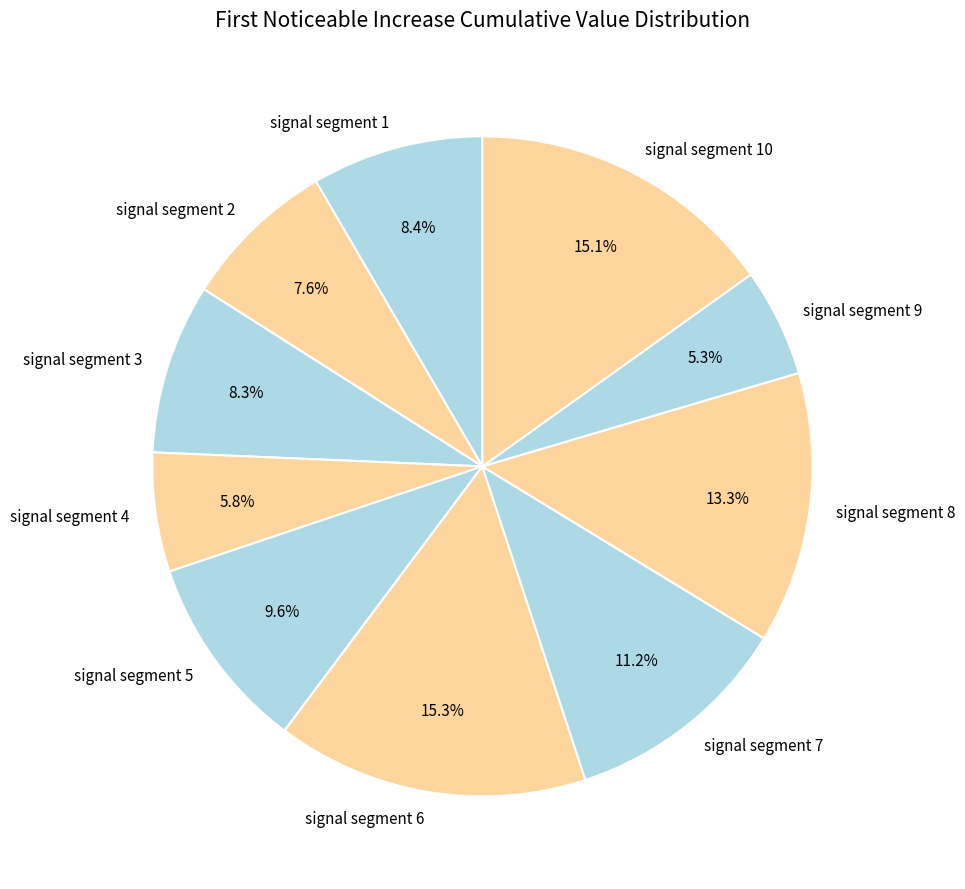

To the nearest percent, what is the average slice percentage?

10%